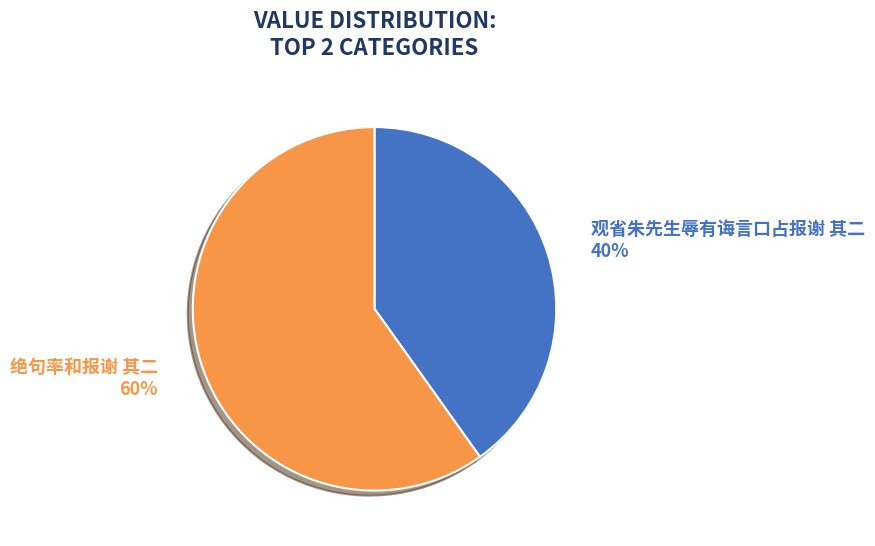

To the nearest percent, what portion does 观省朱先生辱有诲言口占报谢 其二 represent?

40%